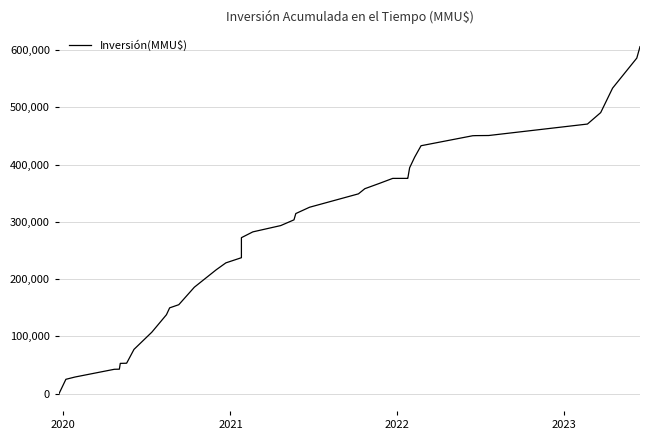

What is the value of the 21st point from the left?

303465